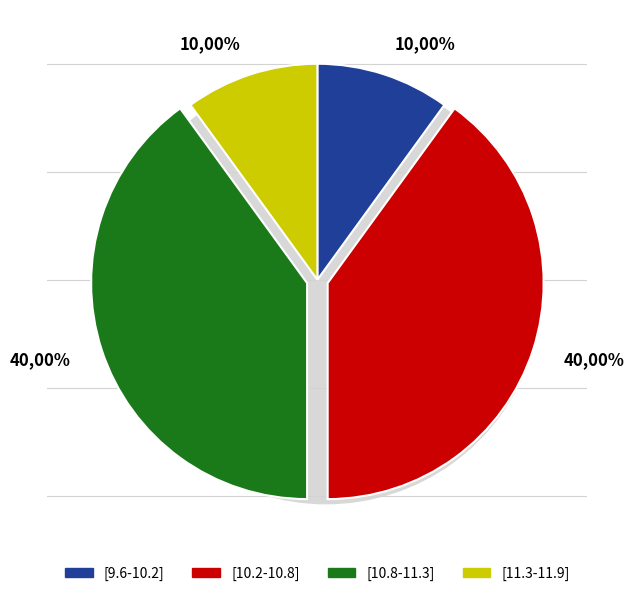

Which slice is the smallest?

[9.6-10.2]